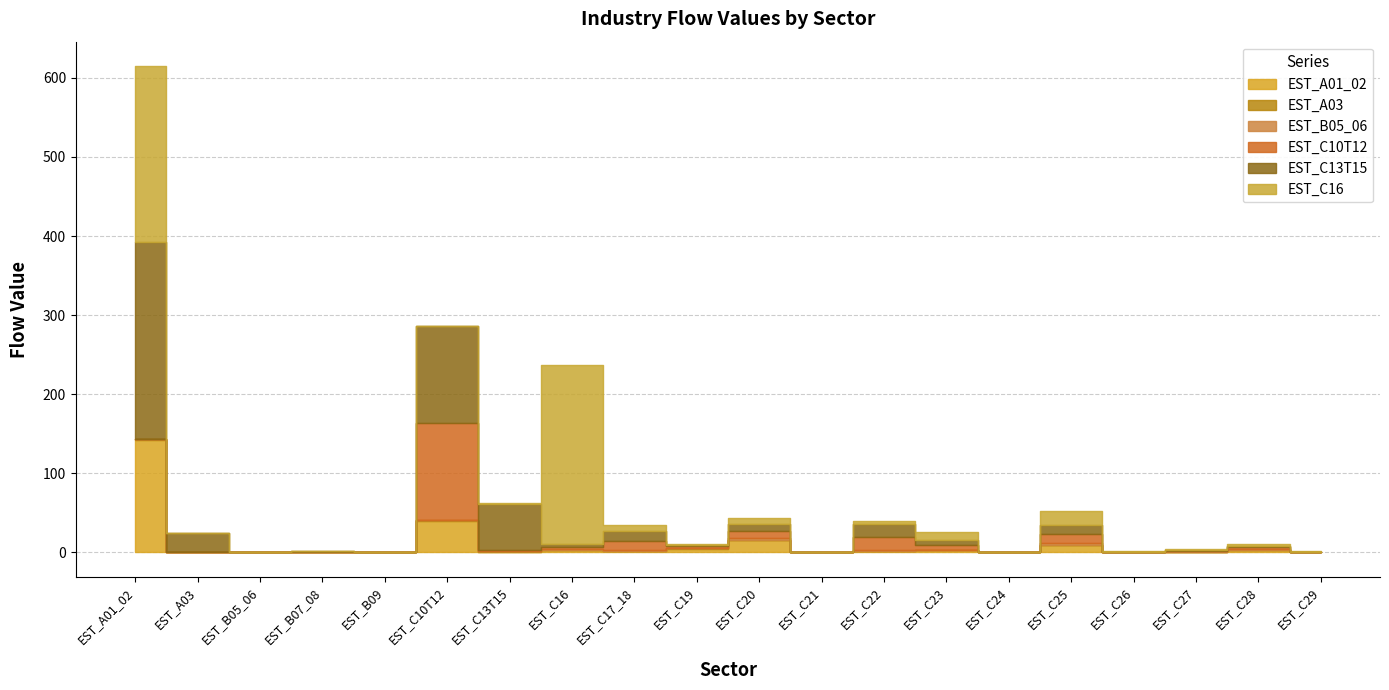

What is the approximate value of EST_C10T12 at EST_C17_18?

12.6